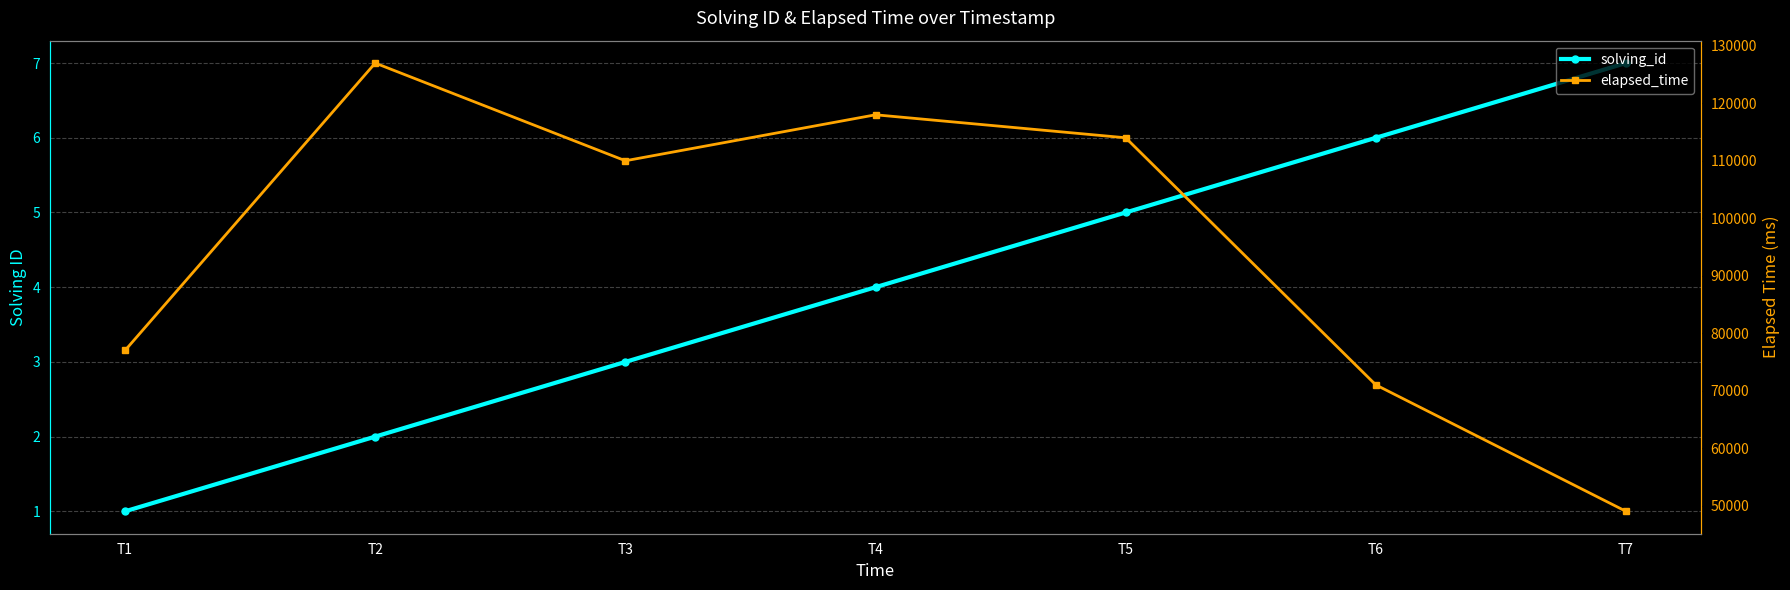

Reading left to right, list all the values displayed in this chart.

solving_id: 1	2	3	4	5	6	7
elapsed_time: 77000	127000	110000	118000	114000	71000	49000